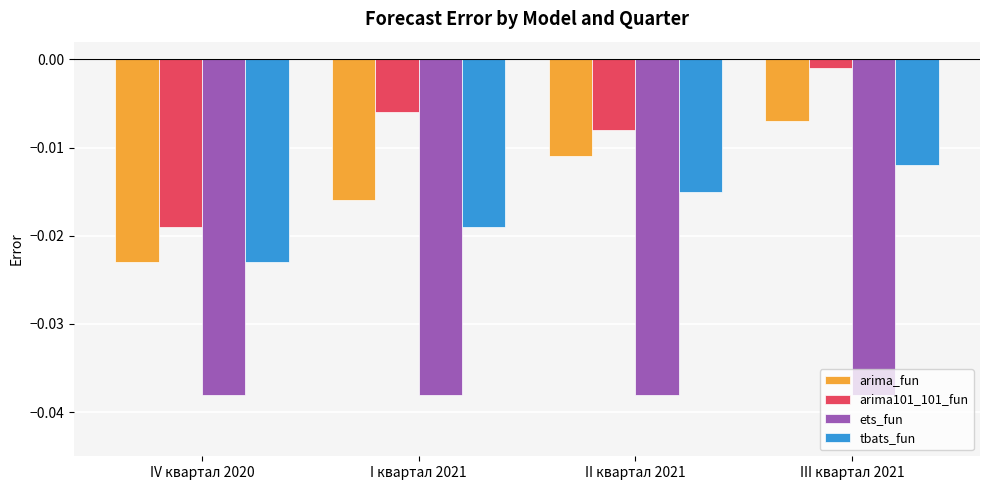

Is the value of tbats_fun at I квартал 2021 greater than the value of ets_fun at IV квартал 2020?

Yes